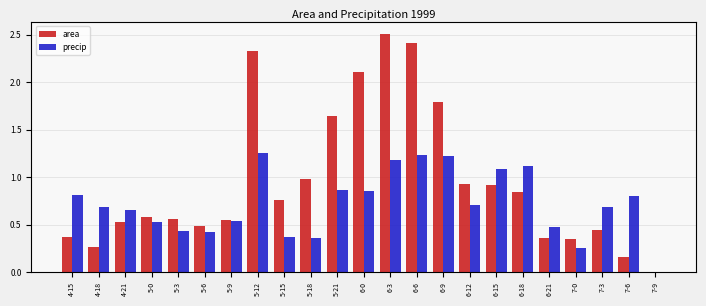

Between 5-9 and 6-6, which series saw the biggest shift?

area